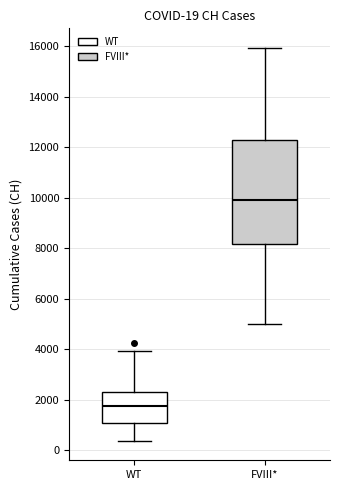

Which box has the lowest median line?

WT